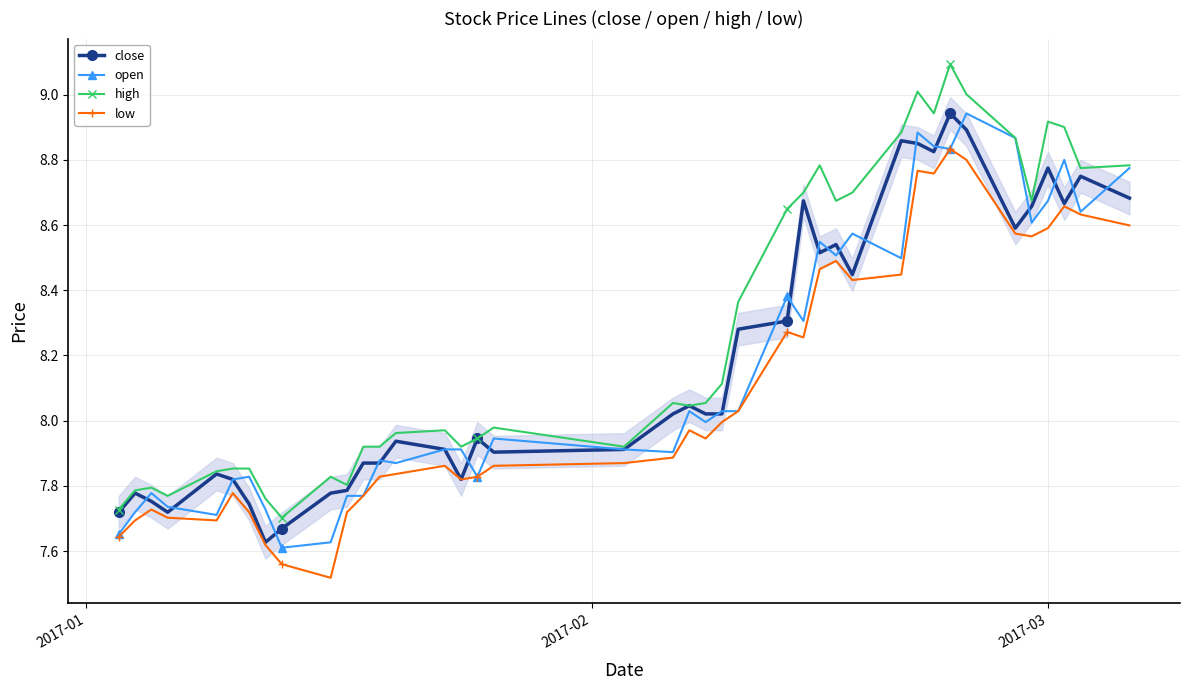

Which series has the largest total across all categories?

high